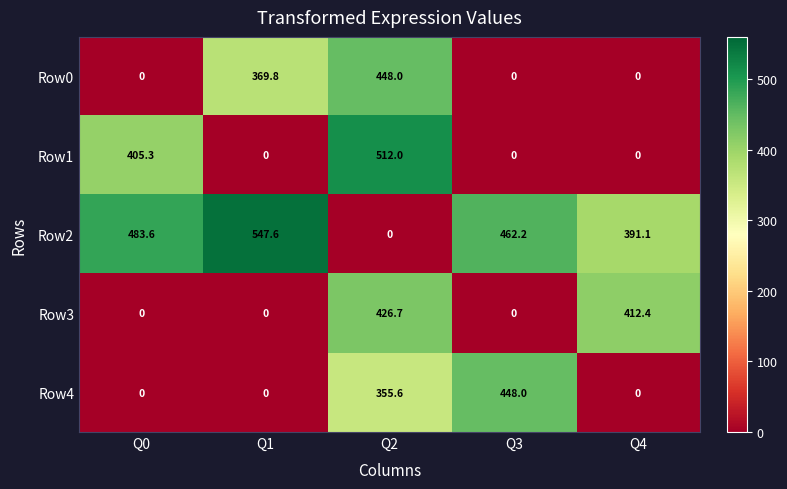

Count the number of data series in this chart.

5